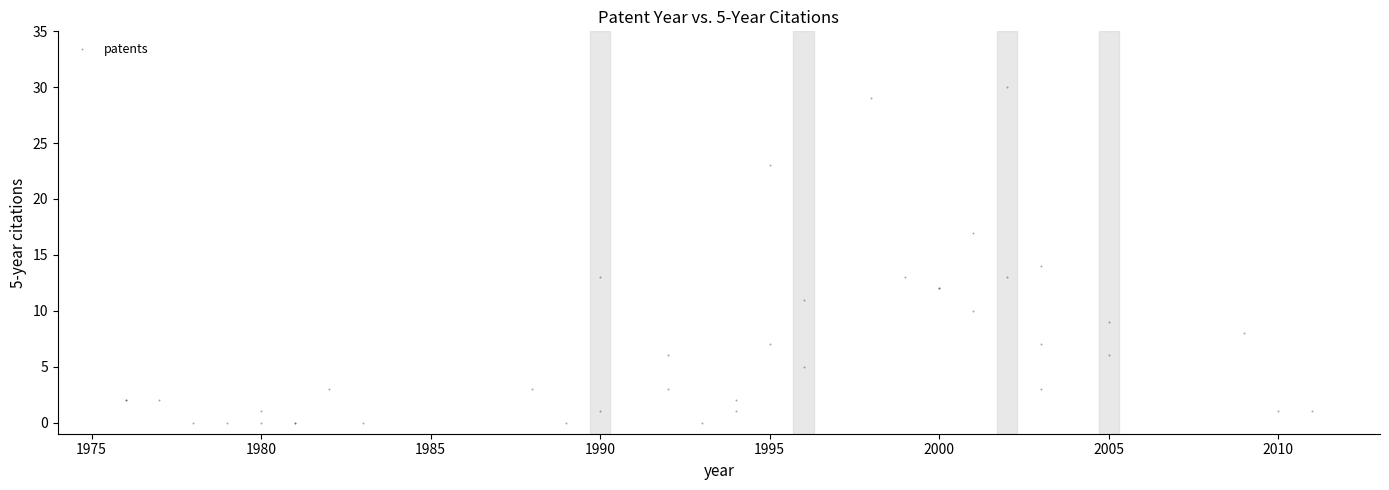

What Y value in the scatter plot is closest to 15?

14